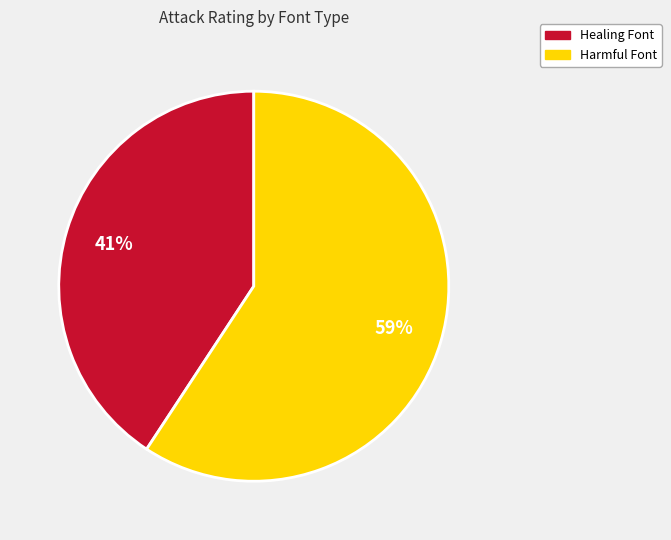

To the nearest percent, what percentage of the pie is Harmful Font?

59%